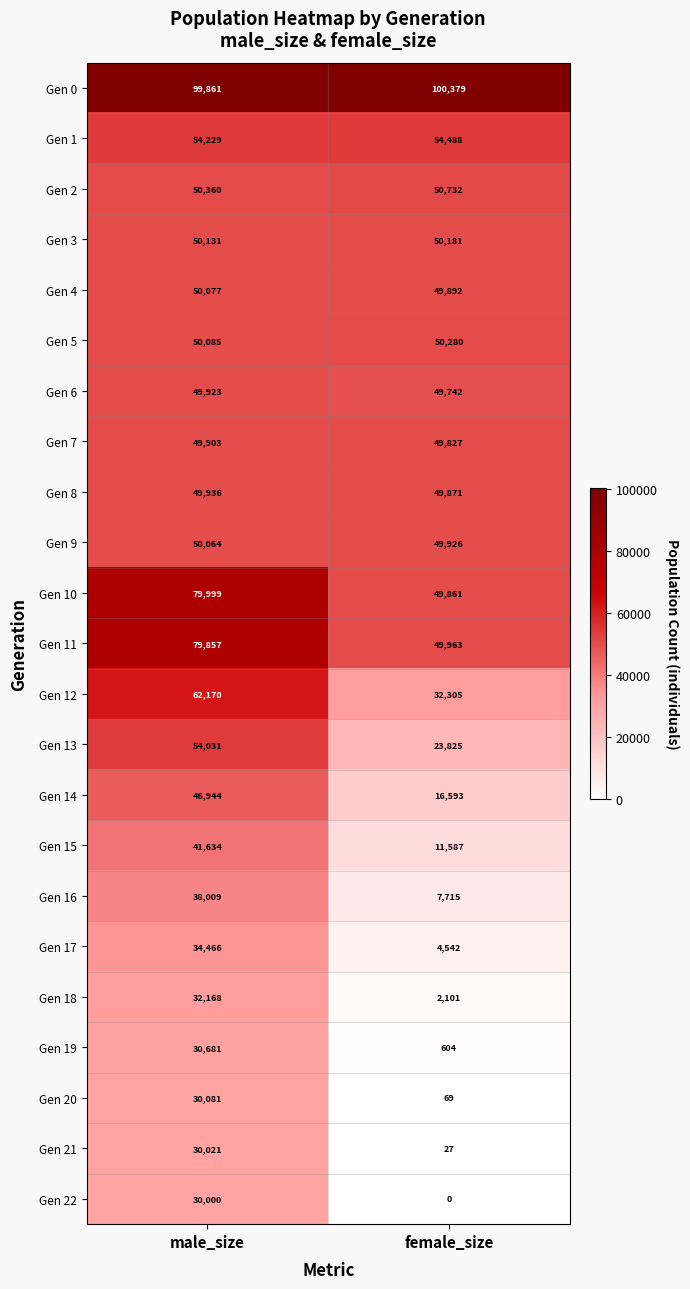

Which series changed the most between male_size and female_size?

Gen 14